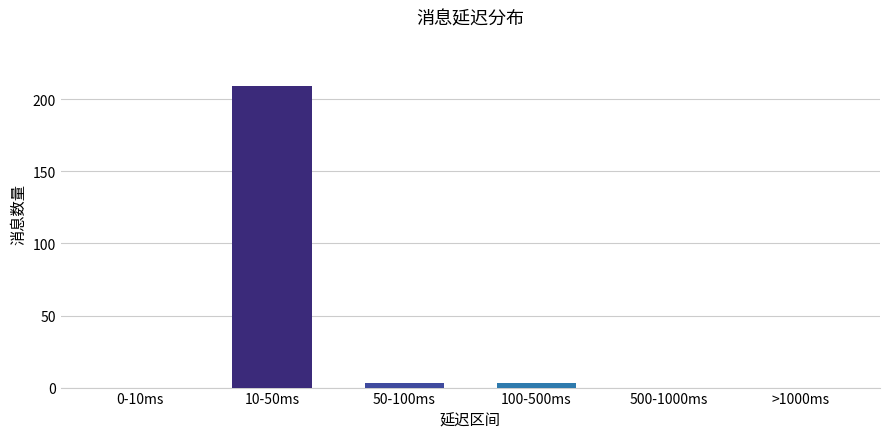

Reading right to left, list all the values displayed in this chart.

>1000ms=0	500-1000ms=0	100-500ms=3	50-100ms=3	10-50ms=209	0-10ms=0